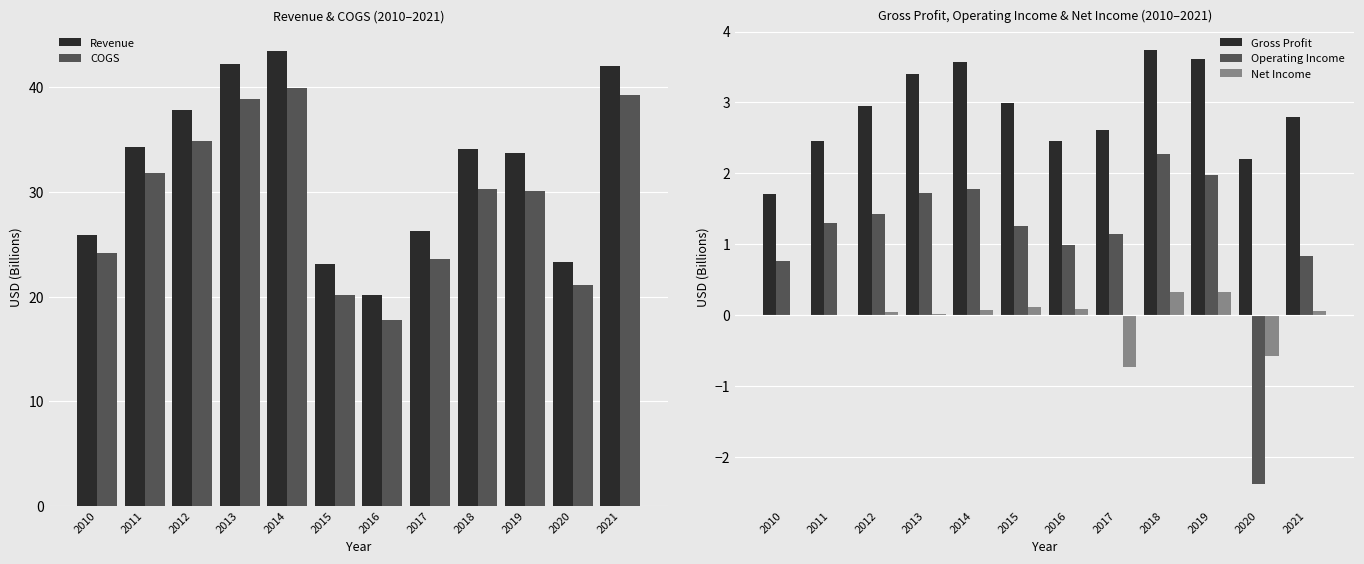

At how many categories does at least one series exceed 26?

8